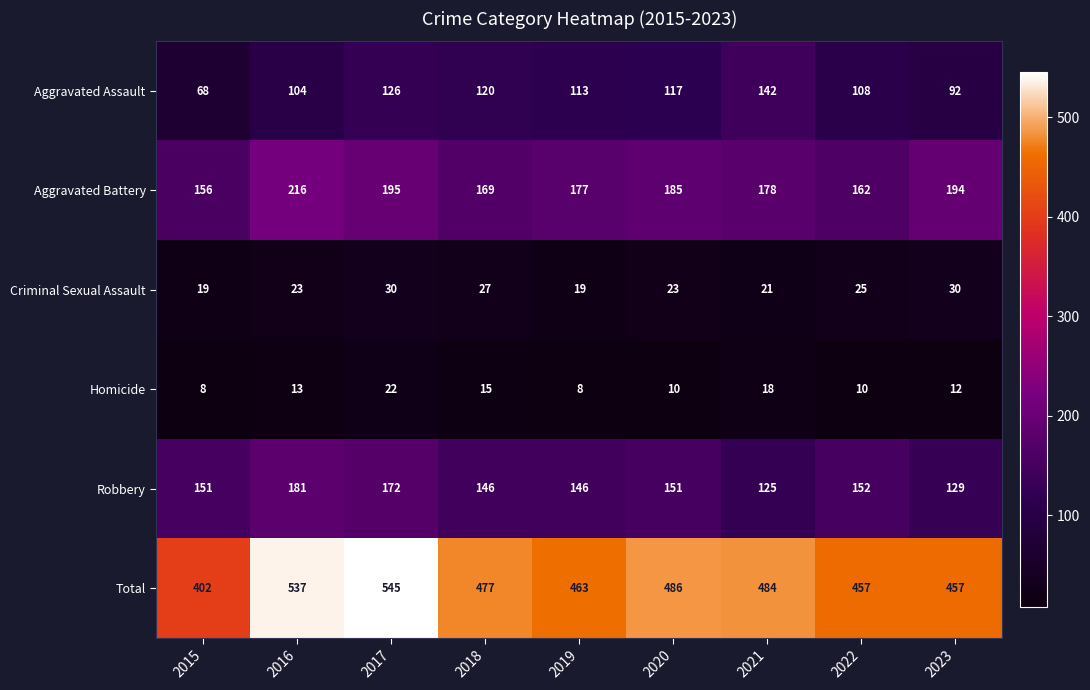

What is the difference between the highest and lowest values at 2020?

476